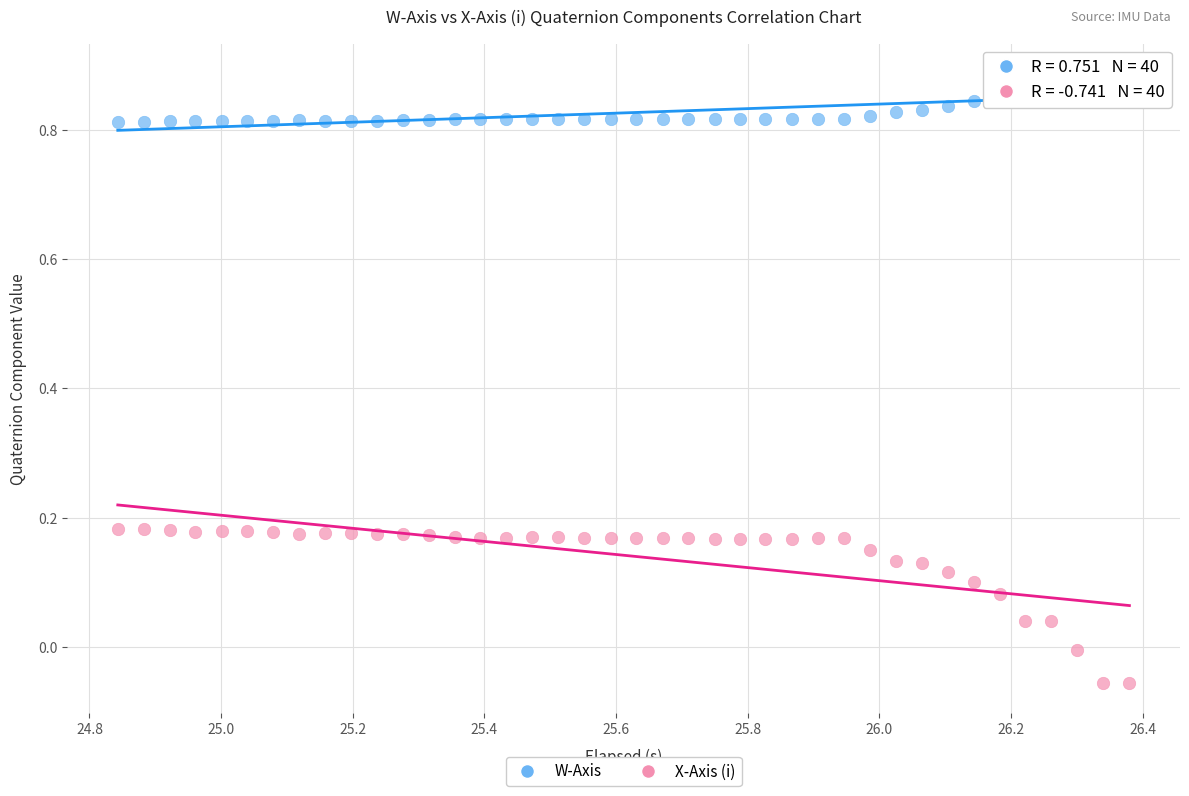

Which series contains the highest Y value?

W-Axis